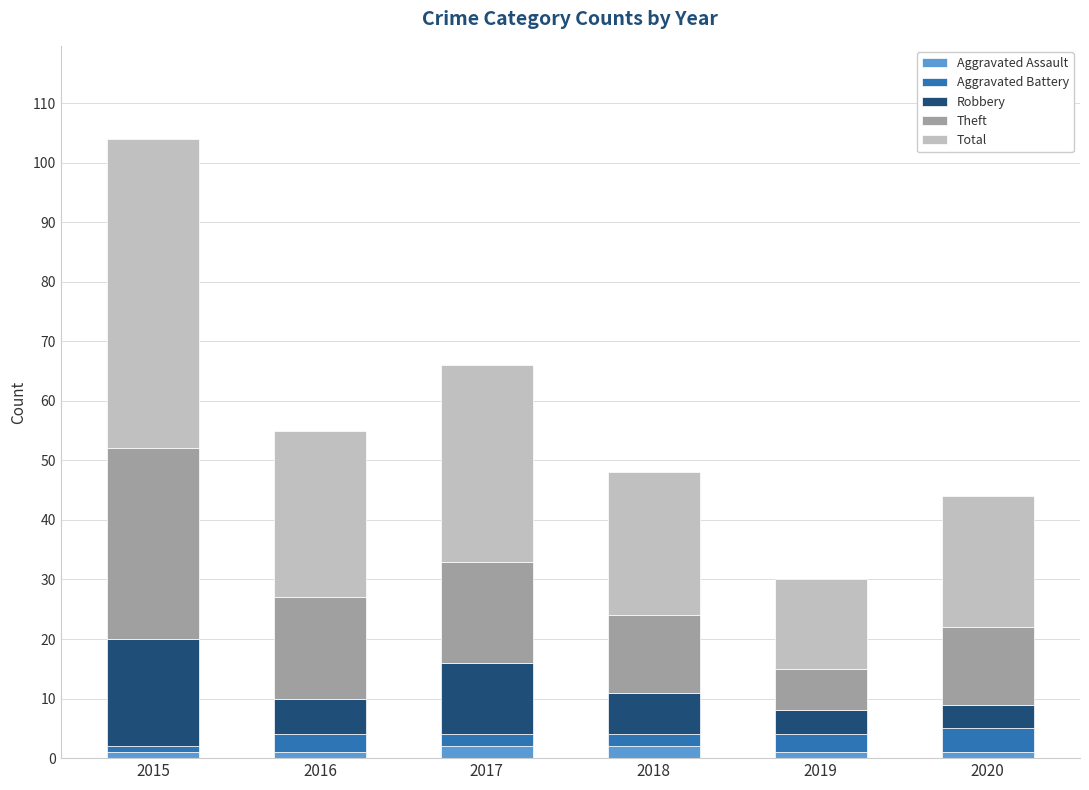

At which category is the sum across all series the highest?

2015